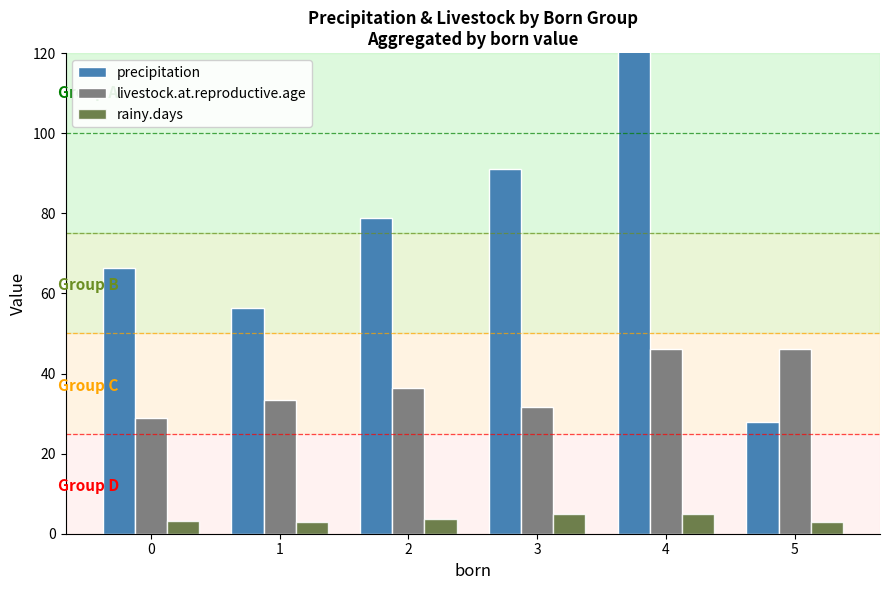

At which label does livestock.at.reproductive.age reach its peak?

4